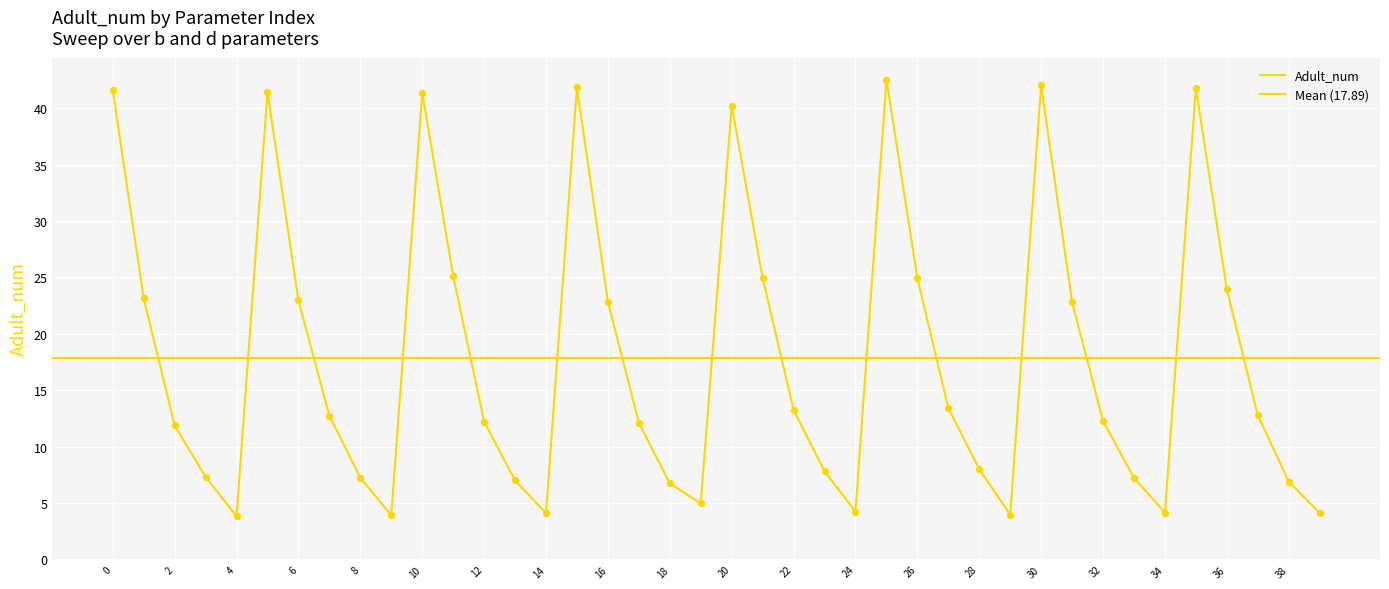

What is the ratio of the value at 0 to the value at 23?

5.3